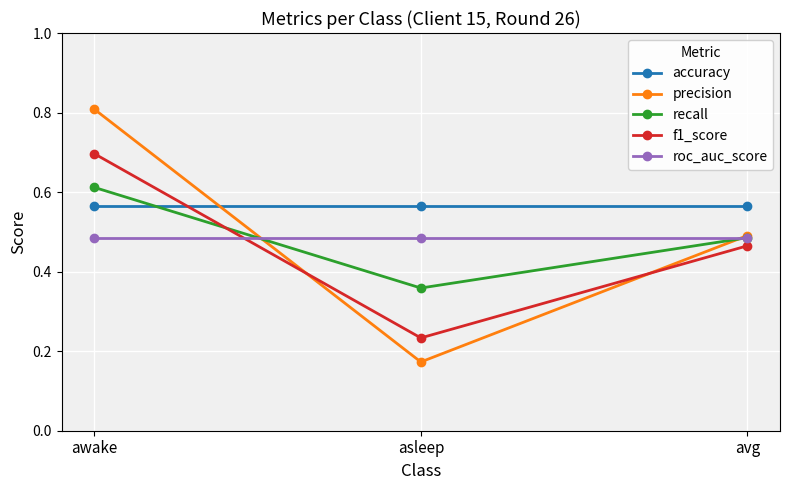

What position from the left is avg?

3